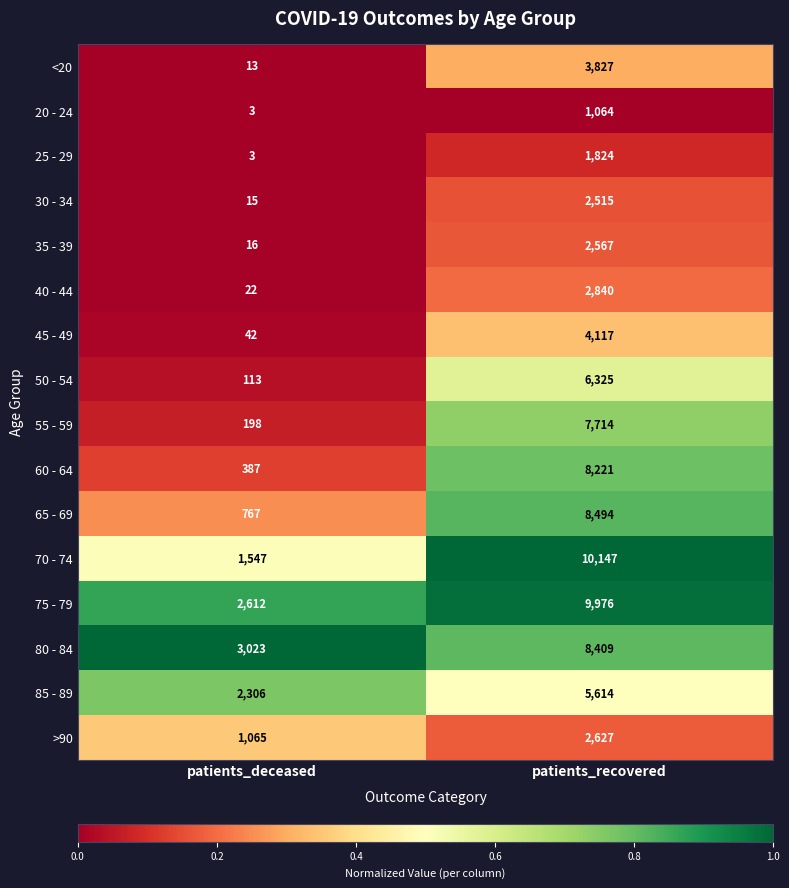

Where is 35 - 39 nearest to the value 1291?

patients_deceased